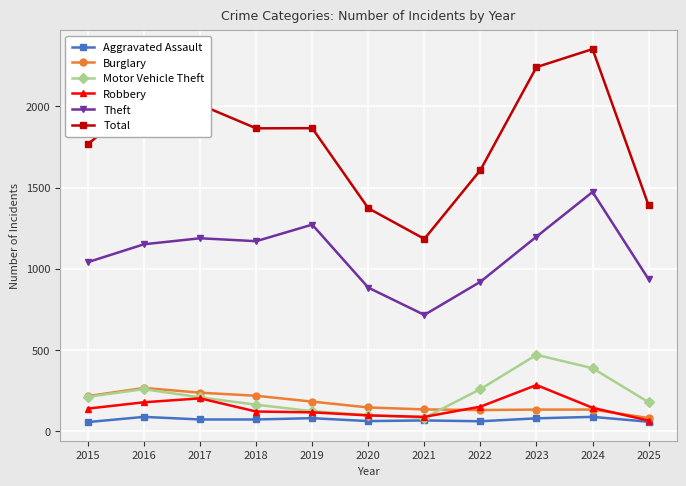

What is the value of the Theft point at the 11th from the left?

935